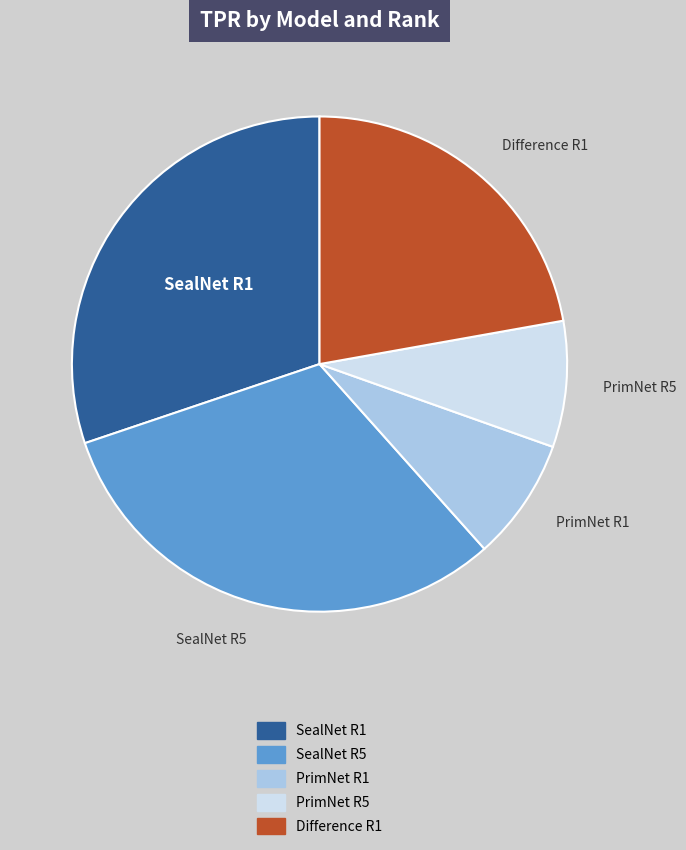

Does SealNet R1 represent more than half of the total?

No